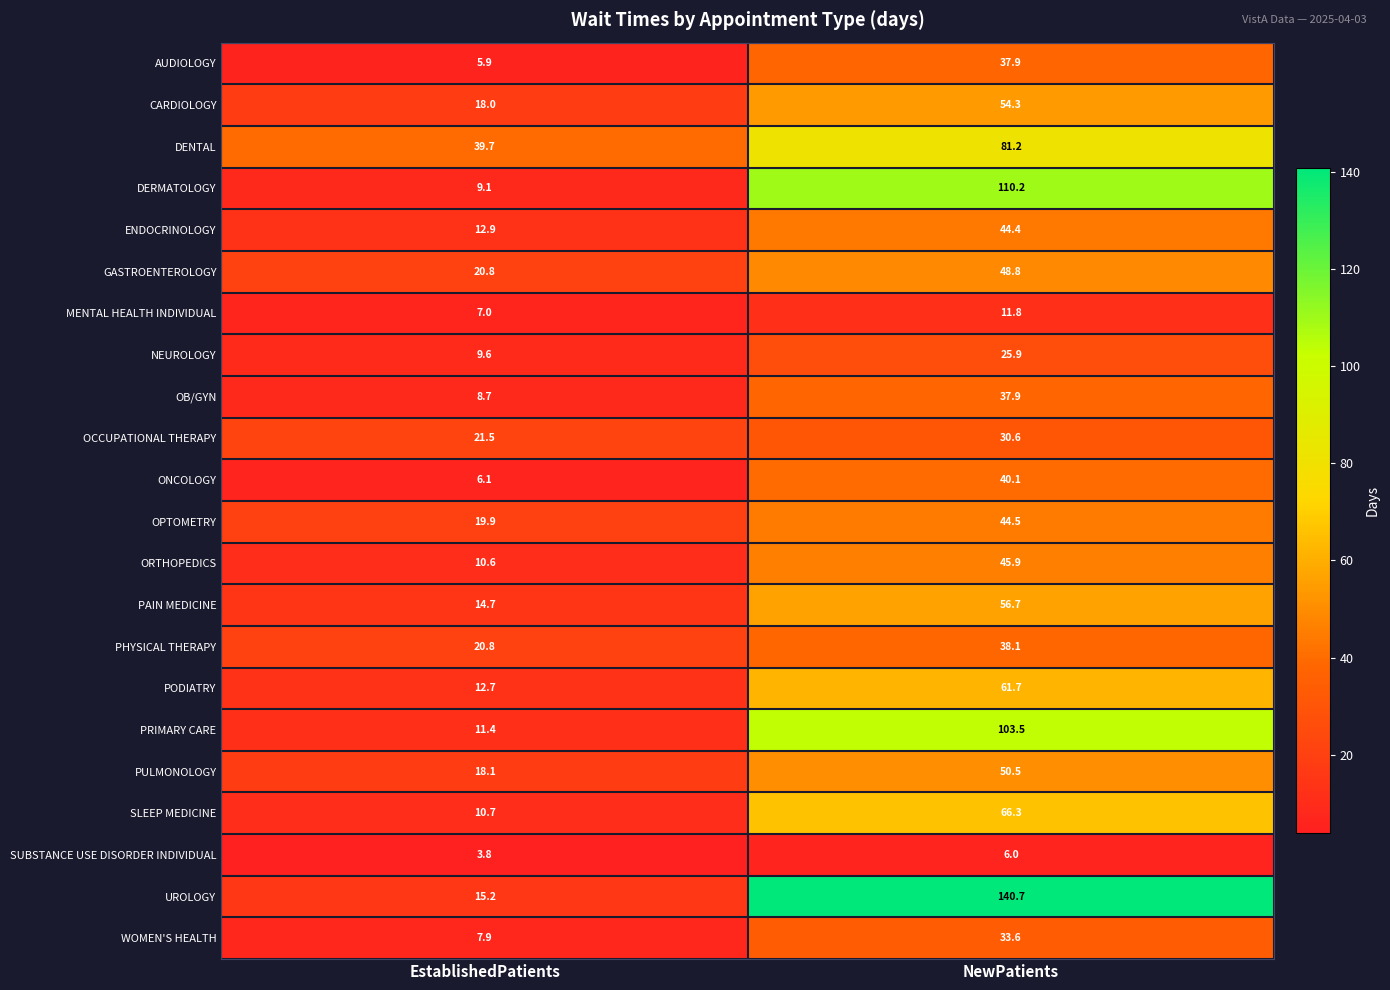

The value of PHYSICAL THERAPY at EstablishedPatients is 20.8. True or false?

True